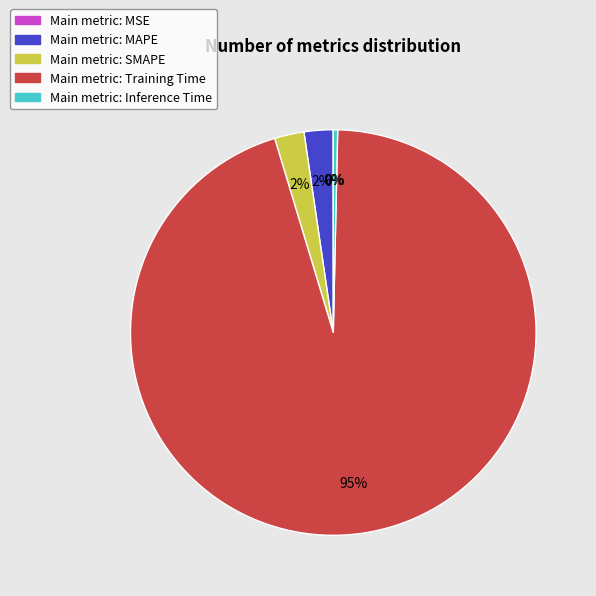

Is it true that Main metric: Training Time is 95% of the pie?

True